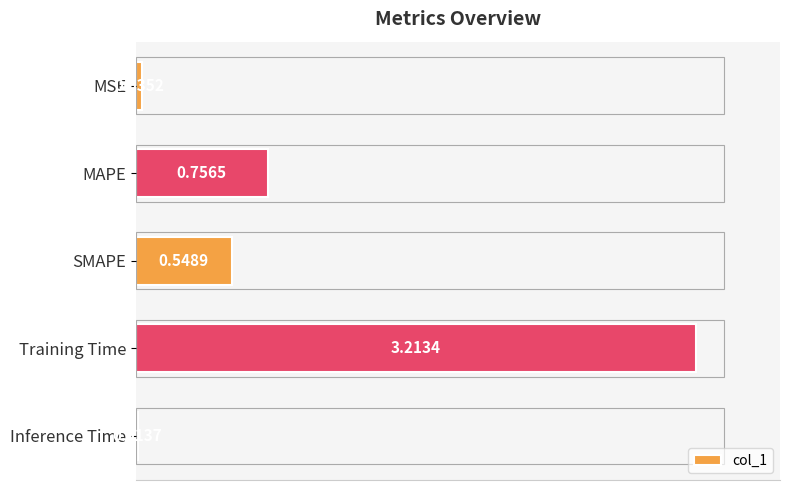

At which label is the value closest to 1?

MAPE